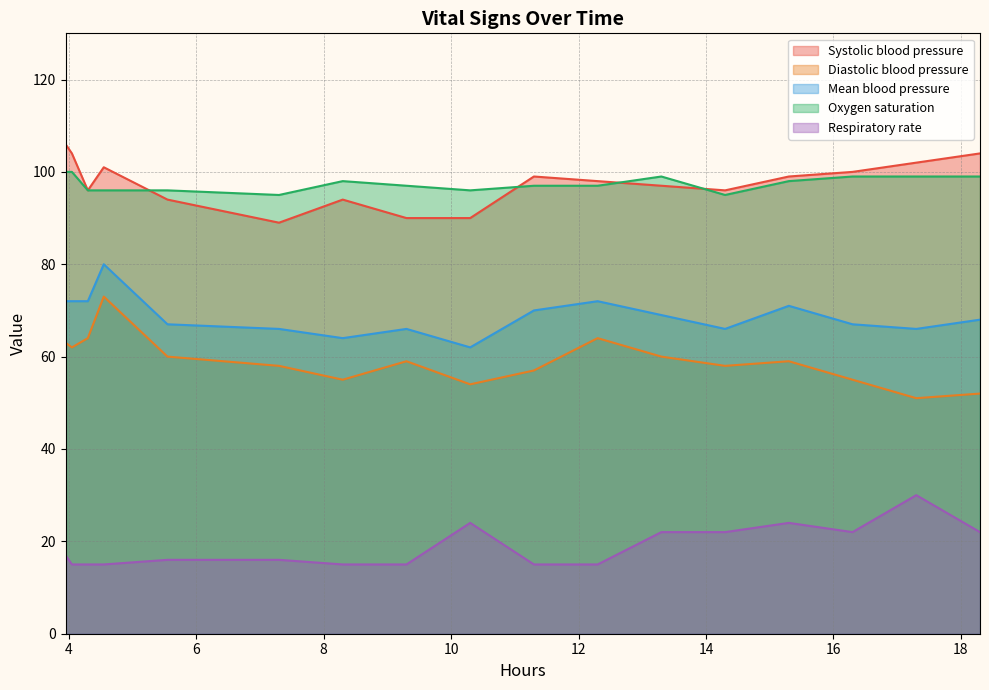

What is the difference between the maximum and second lowest values in the Respiratory rate series?

15